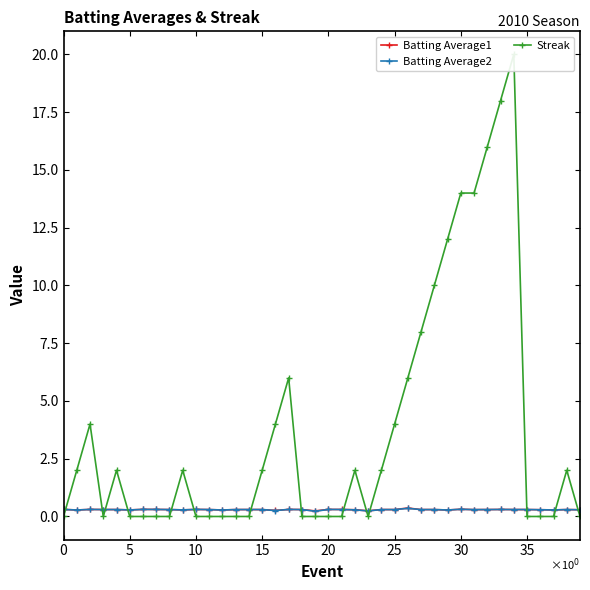

What are all the series names shown in the legend?

Batting Average1, Batting Average2, Streak